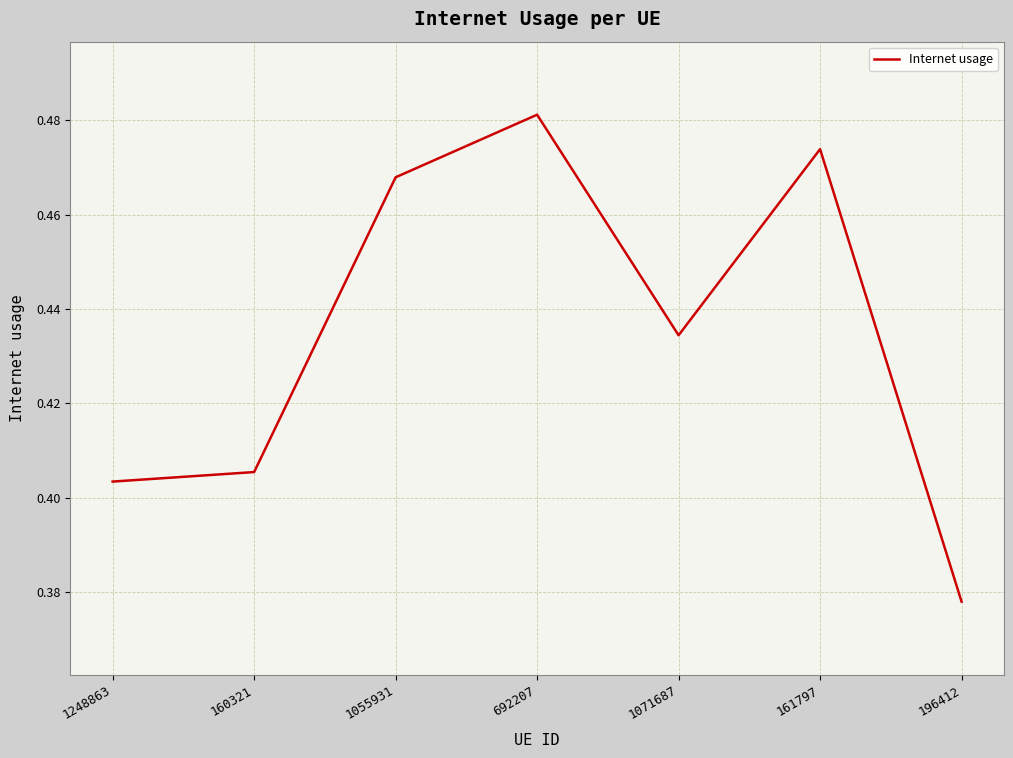

What is the difference between the maximum and second lowest values?

0.1